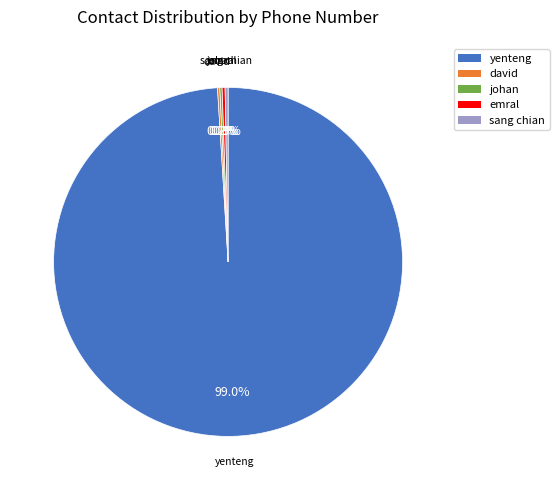

To the nearest percent, what is the average slice percentage?

20%